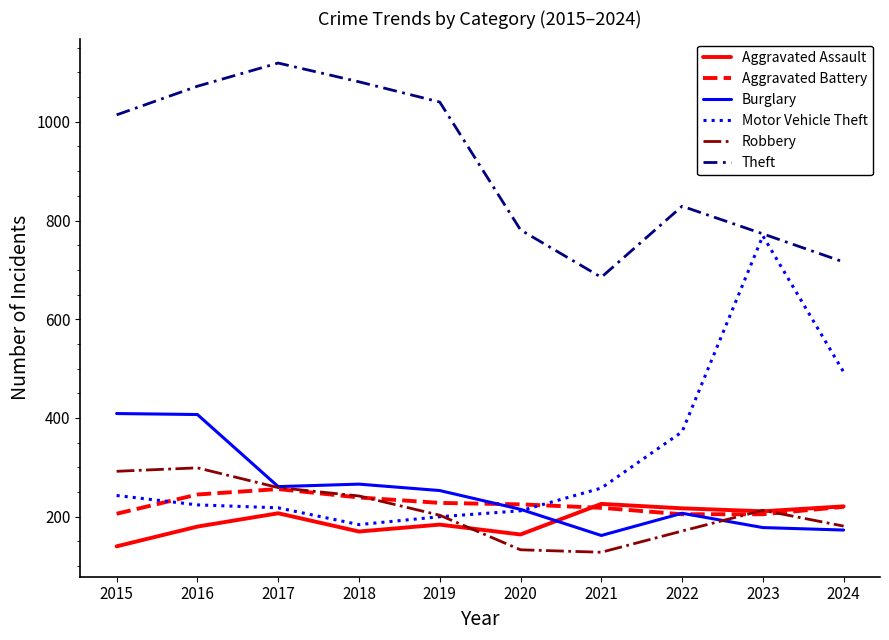

Rank the series at 2016 from lowest to highest value.

Aggravated Assault, Motor Vehicle Theft, Aggravated Battery, Robbery, Burglary, Theft